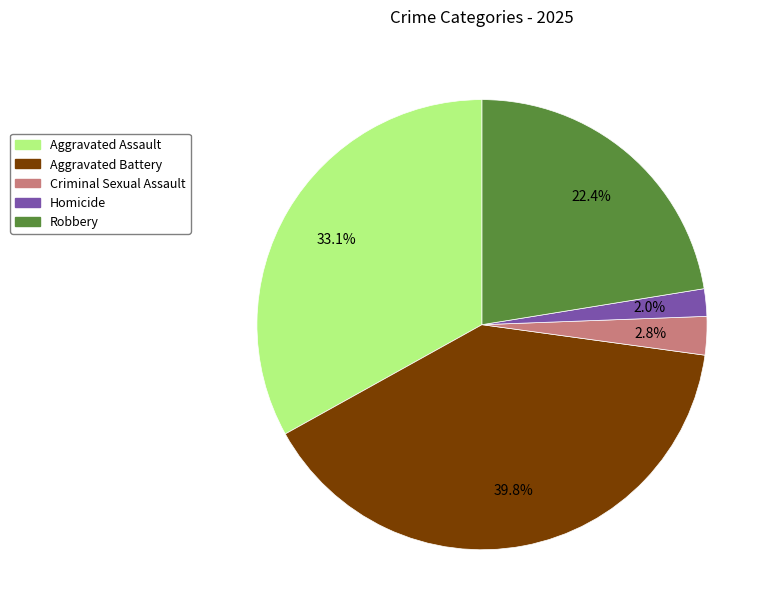

The Robbery slice represents 28% of the pie. True or false?

False